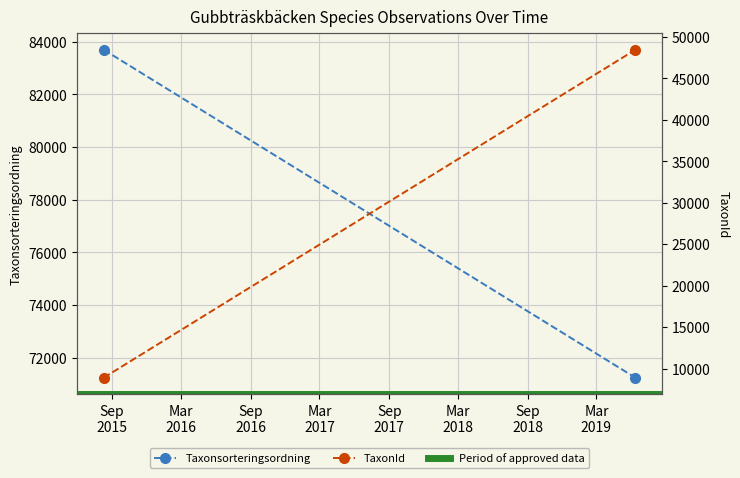

What are all the series names shown in the legend?

Taxonsorteringsordning, Period of approved data, TaxonId